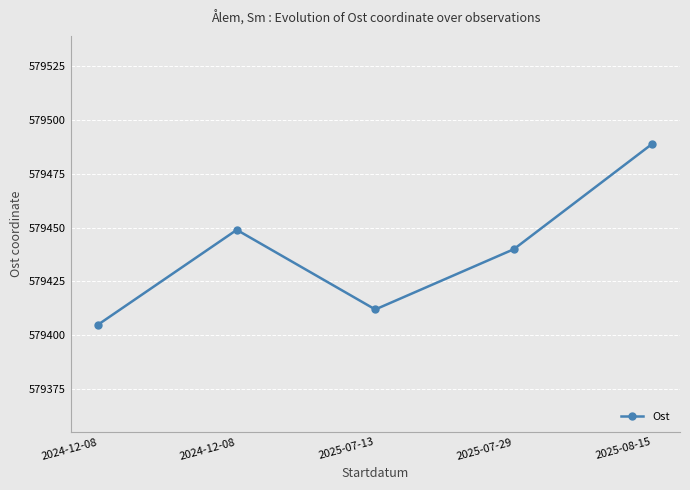

What is the change in value from 2024-12-08 to 2025-07-29?

+35